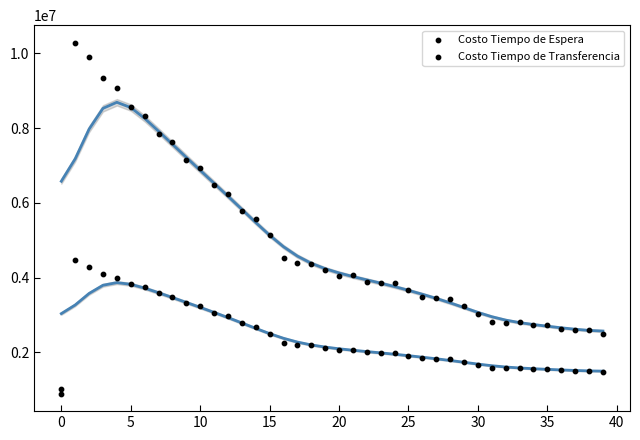

How many data points are displayed?

80